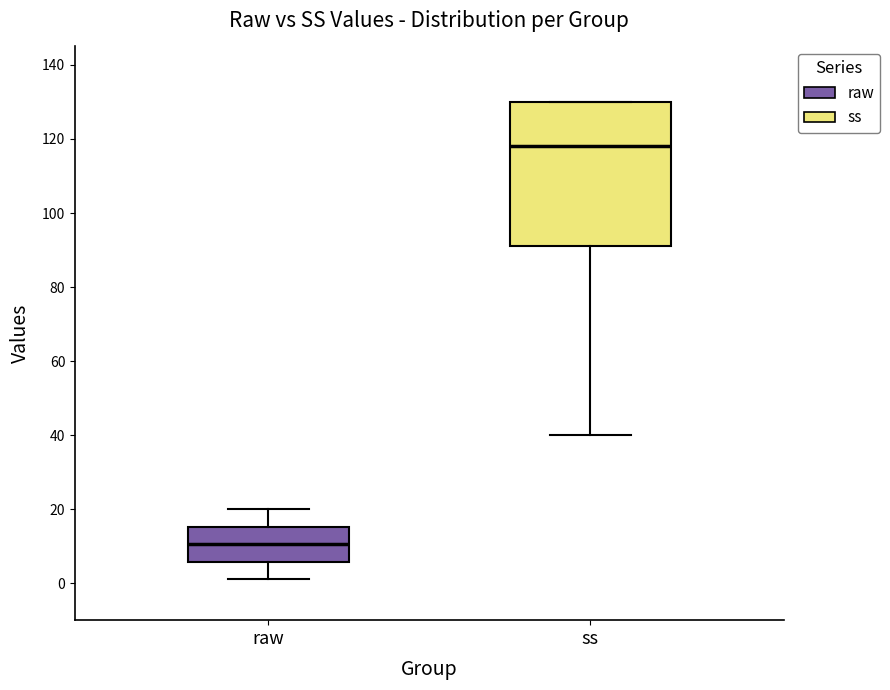

Where does the lower whisker of the box for ss end on the y-axis? The values are not printed on the chart, so give them approximately, as read against the axis.

40